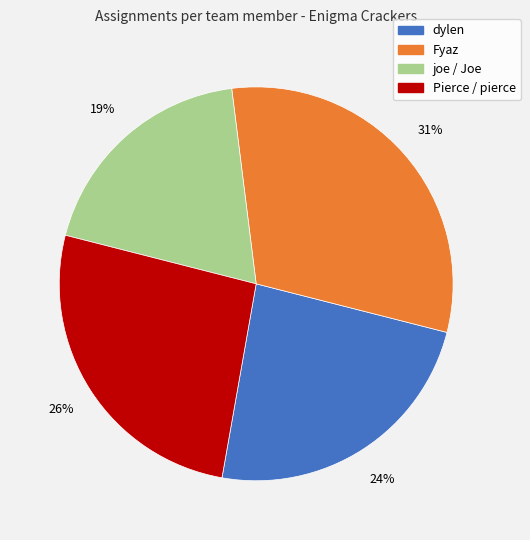

Is there any slice that represents more than half of the pie?

No